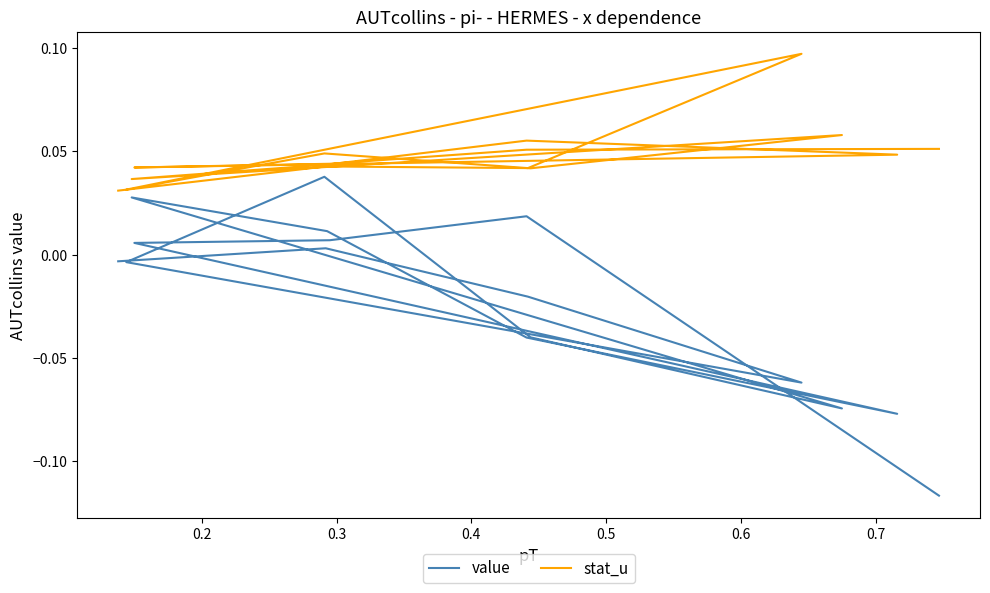

The value series shows 0.0 at 13. True or false?

False